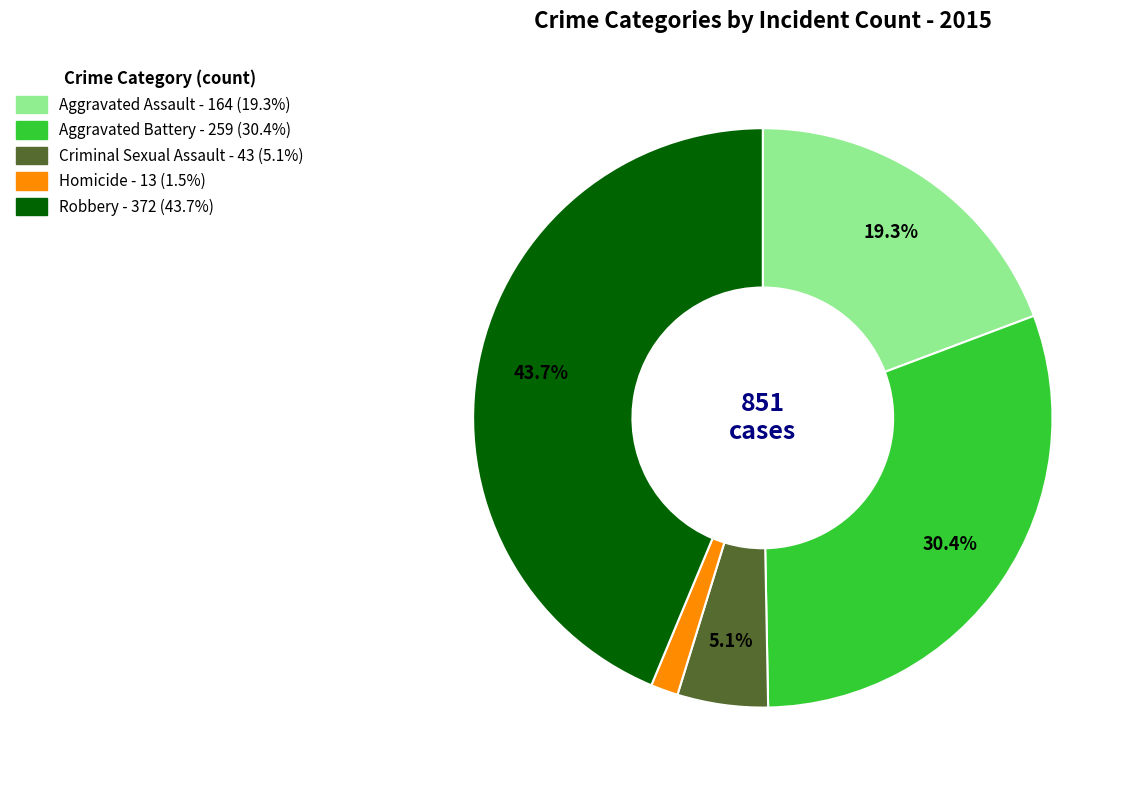

Is there any slice that represents more than half of the pie?

No